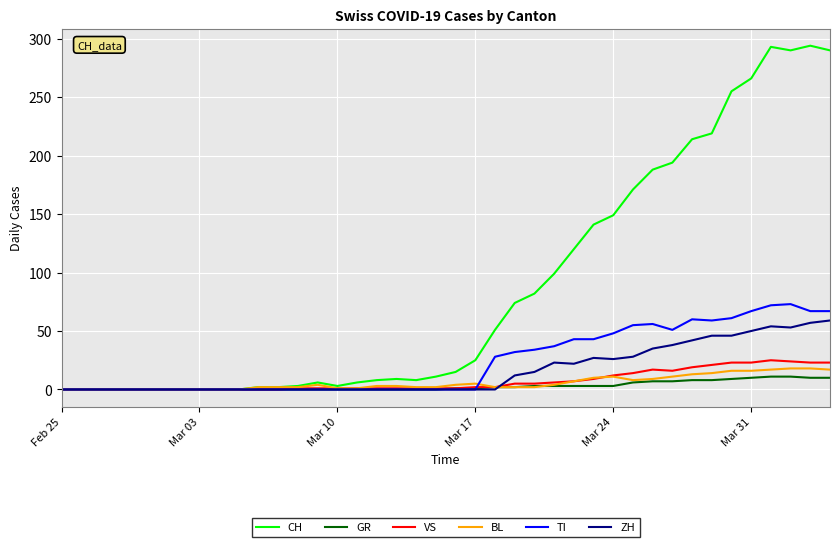

What is the greatest value displayed?

294